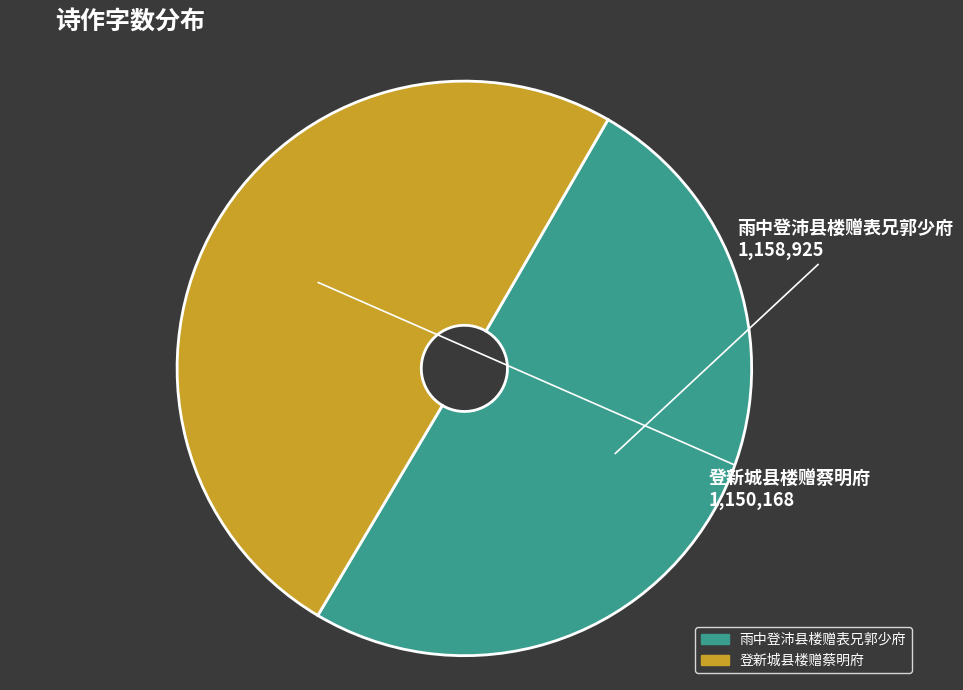

Combined, do 雨中登沛县楼赠表兄郭少府 and 登新城县楼赠蔡明府 account for over 50%?

Yes